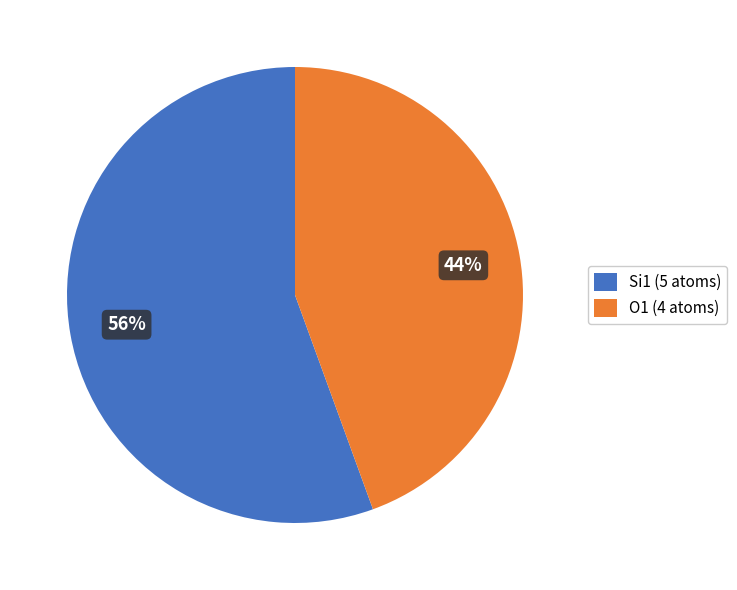

To the nearest percent, what portion does O1 (4 atoms) represent?

44%